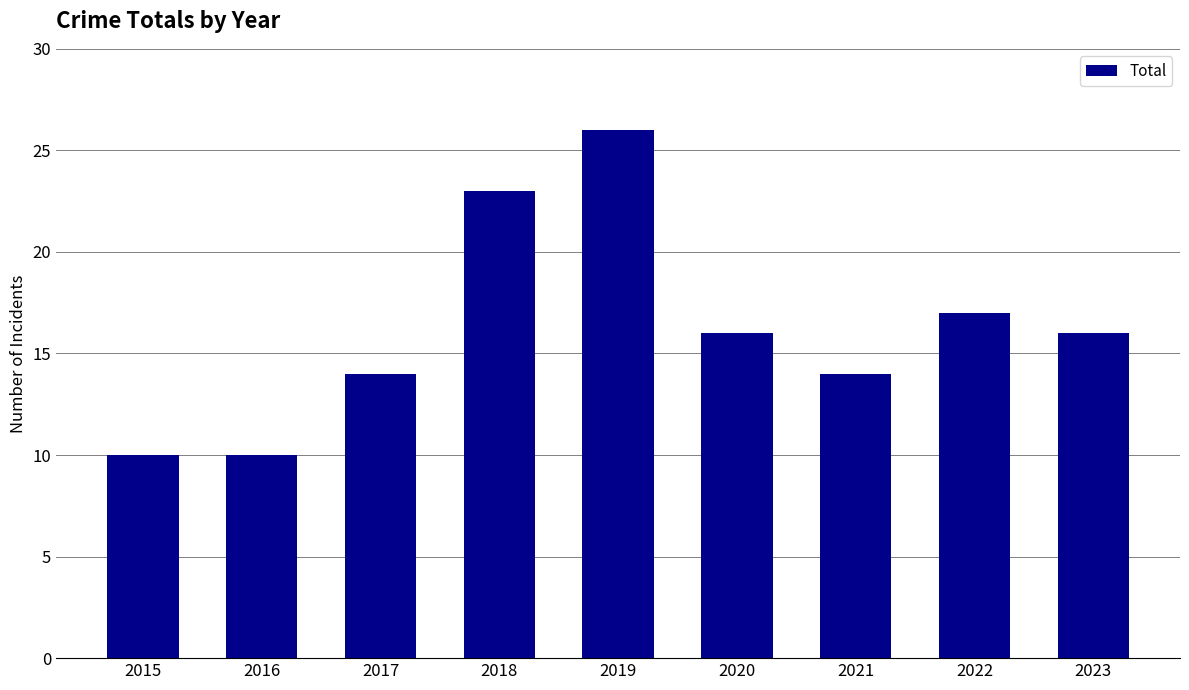

Reading left to right, list all the values displayed in this chart.

2015=10	2016=10	2017=14	2018=23	2019=26	2020=16	2021=14	2022=17	2023=16